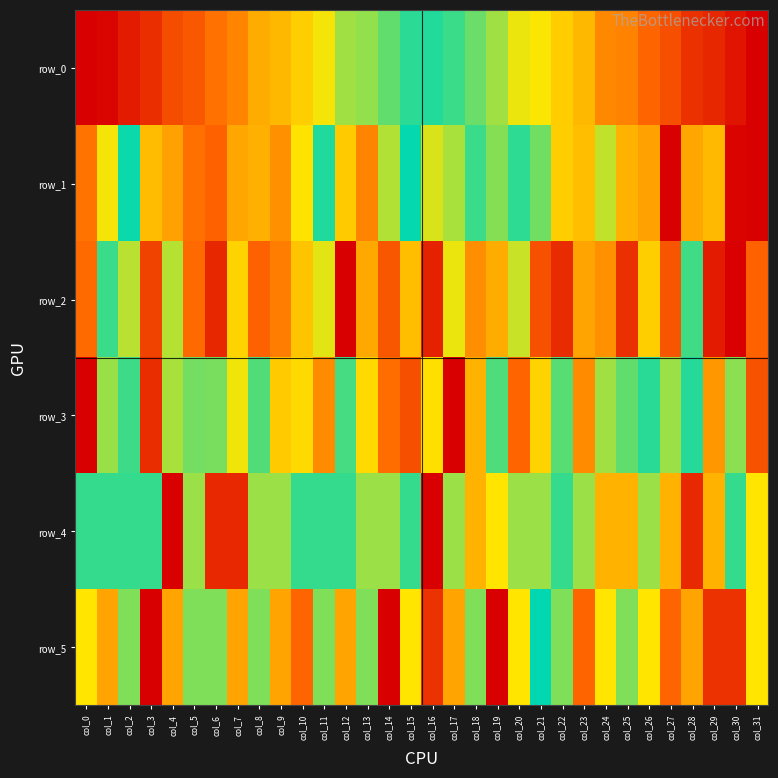

True or false: row_0 has a value of 0.8 at col_15.

False